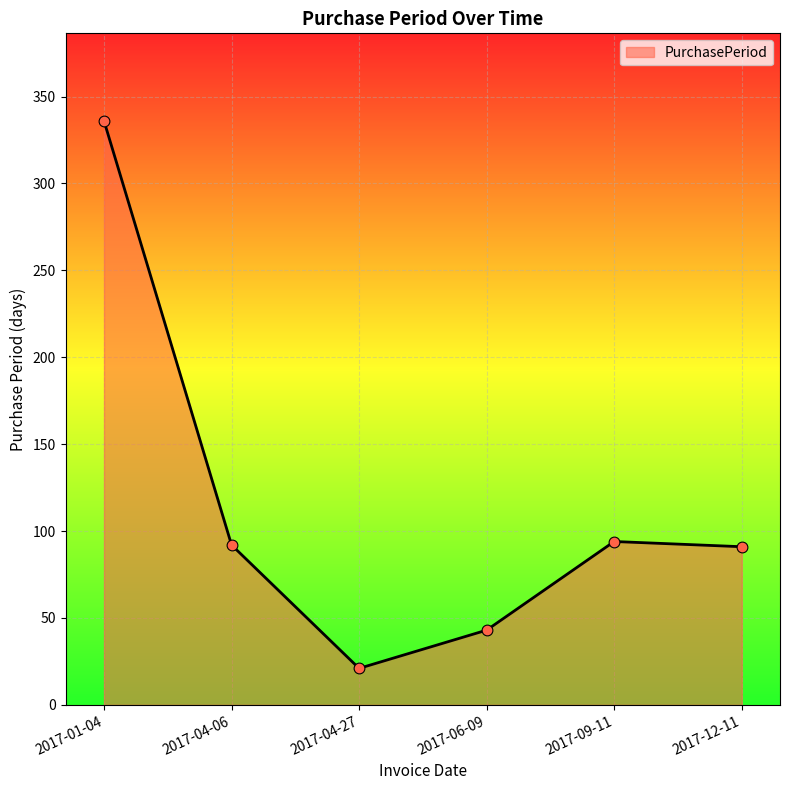

What is the change in value from 2017-01-04 to 2017-04-27?

-315